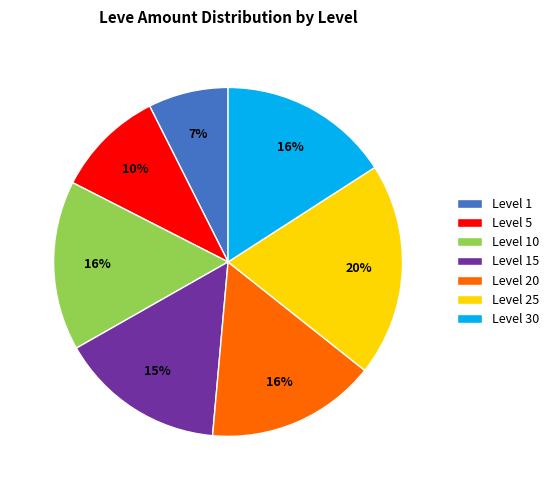

What is the largest slice in the pie chart?

Level 25